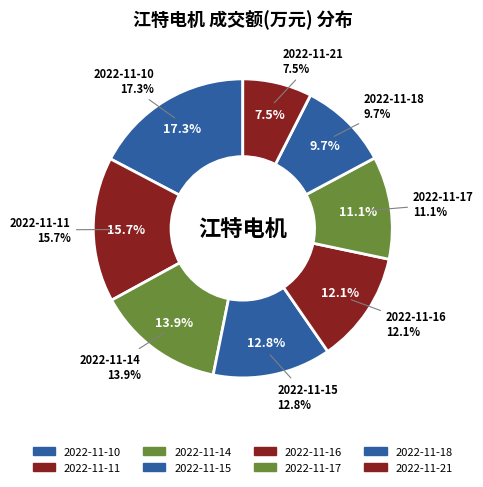

Is it true that 2022-11-16 is 18% of the pie?

False